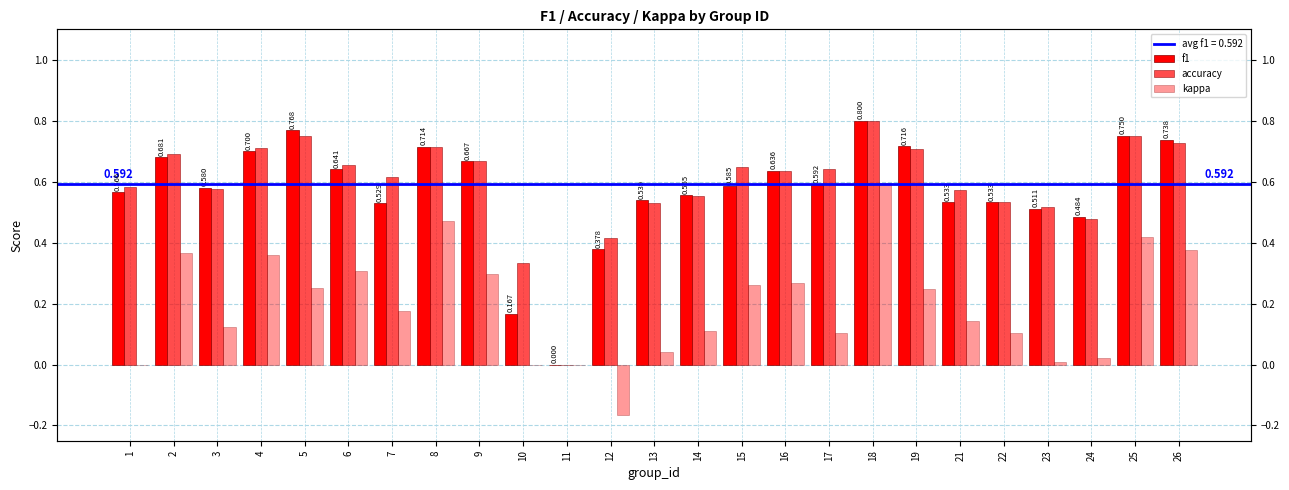

Which series has the widest spread of values?

f1